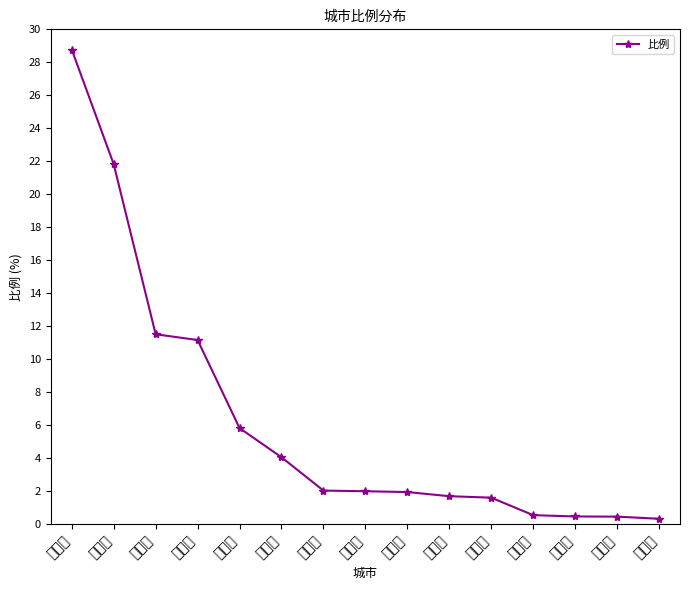

What value does the data have at 汕头市?

11.5